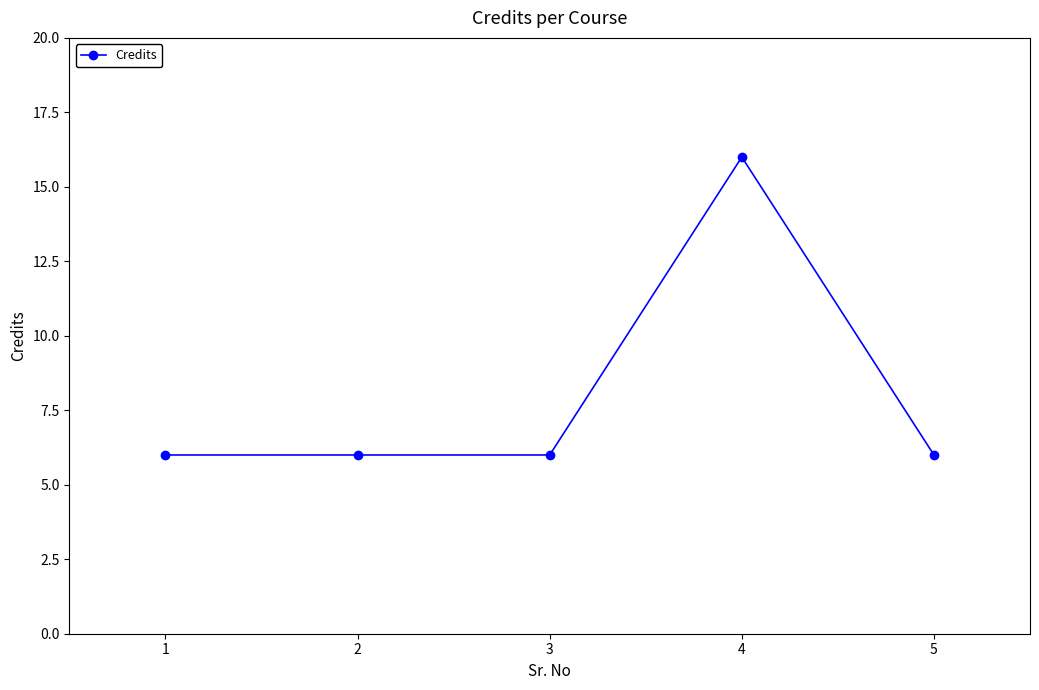

What is the value of the 3rd point from the left?

6